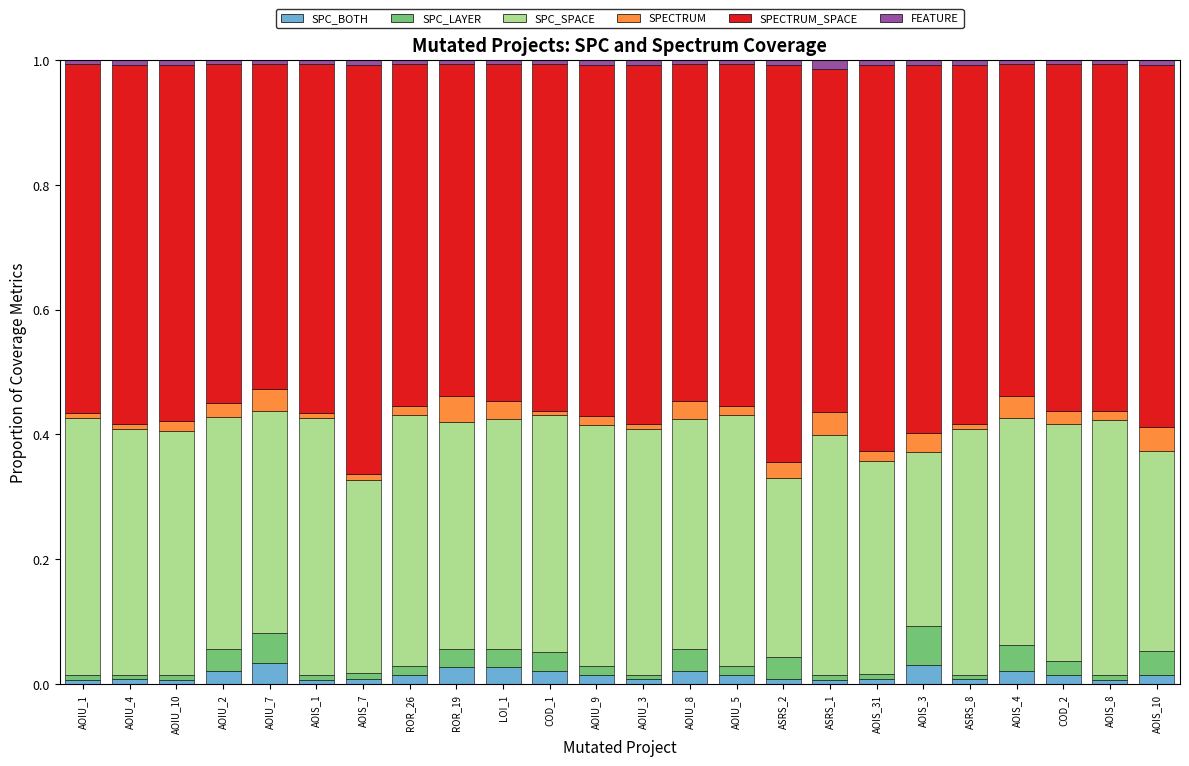

Is it true that SPC_BOTH equals 0.0 at AOIU_4?

True